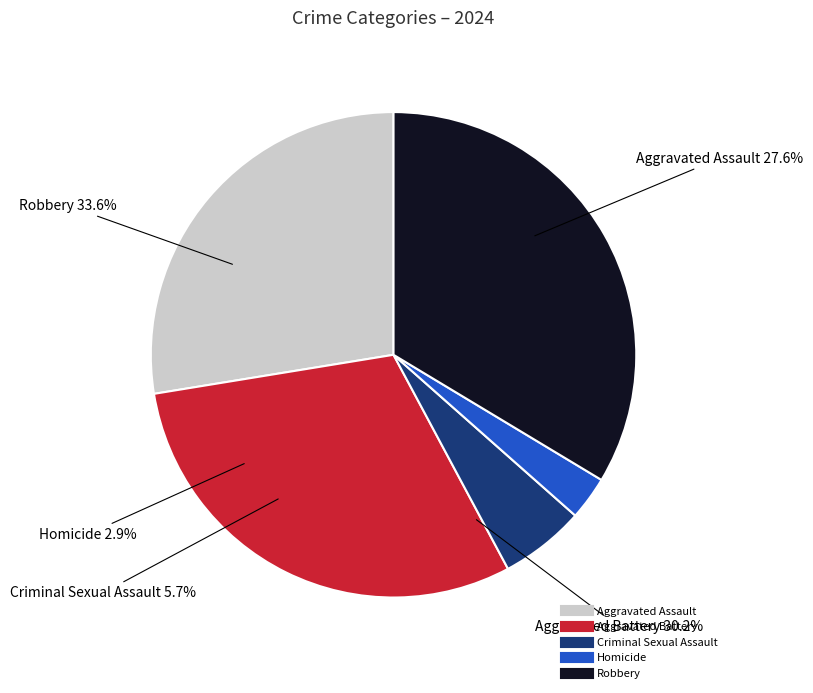

Count the number of slices in the pie.

5